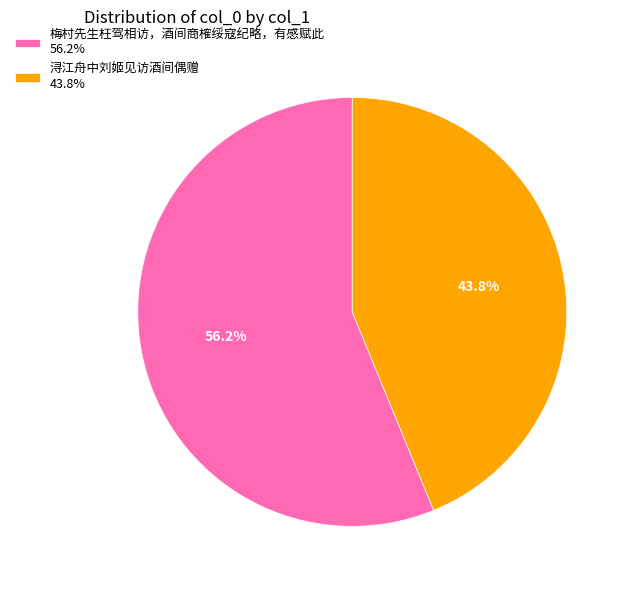

Count the number of slices in the pie.

2